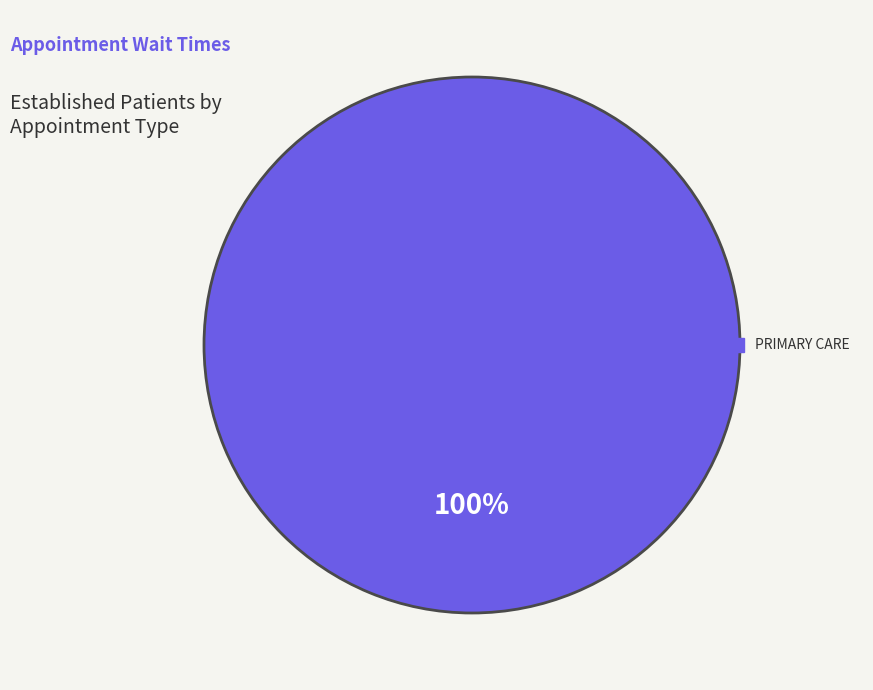

Is there any slice that represents more than half of the pie?

Yes